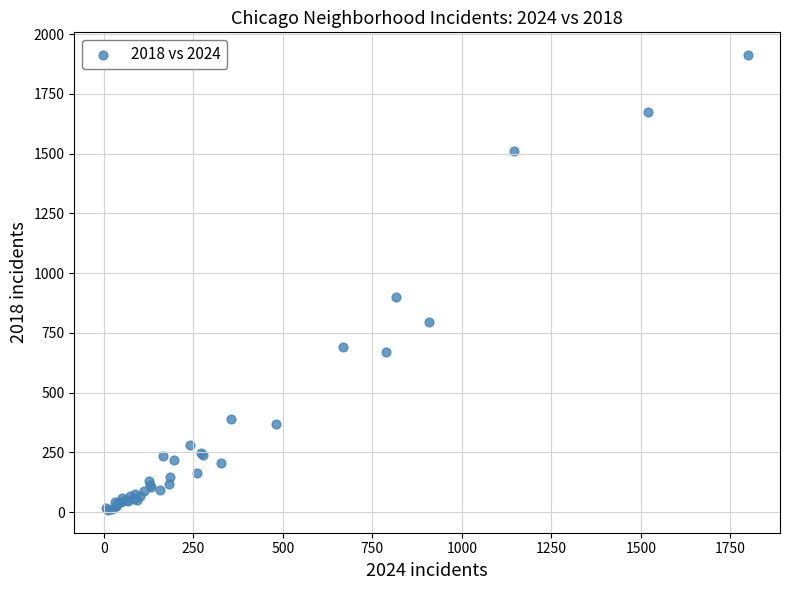

What Y value in the scatter plot is closest to 960?

898